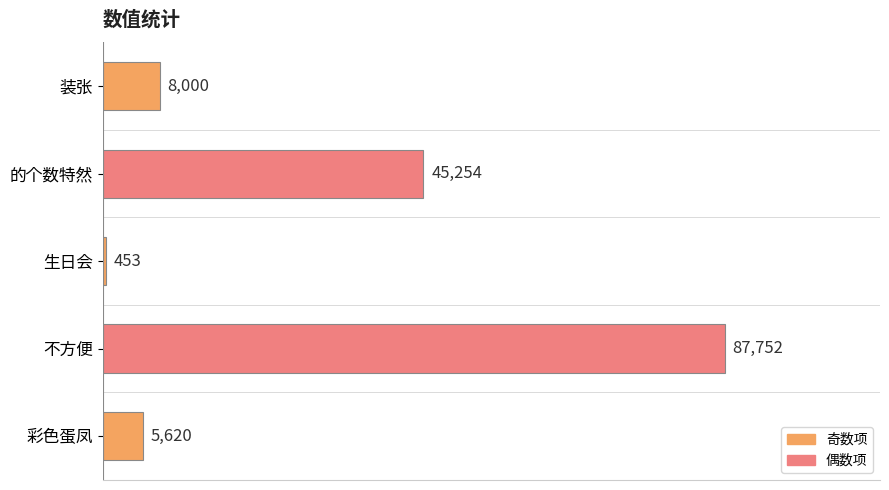

True or false: the data shows 66041 at 的个数特然.

False